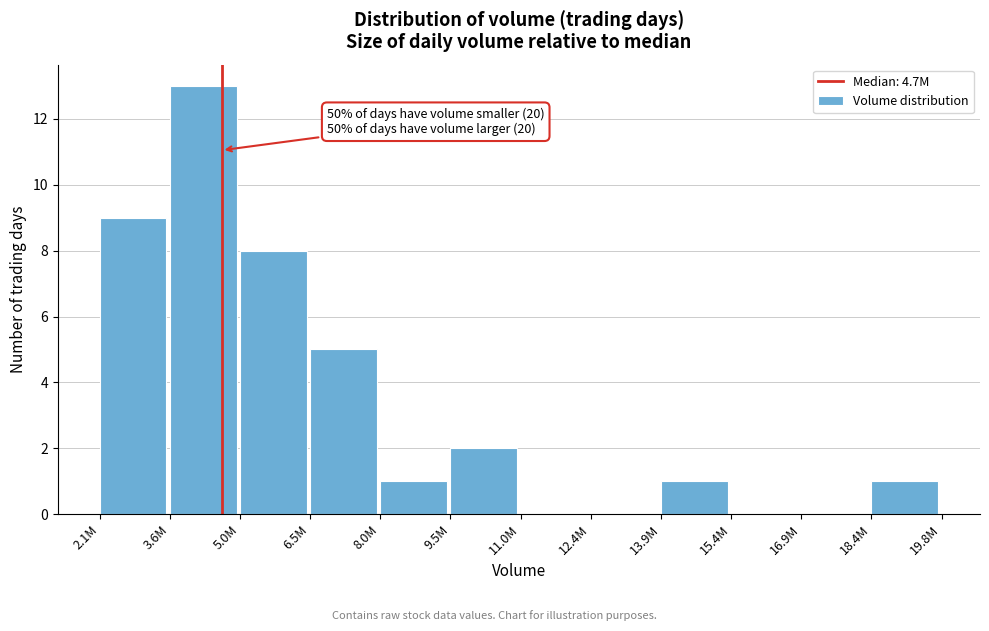

Reading left to right, what are all the values shown in this chart?

2.1M=9	3.6M=13	5.0M=8	6.5M=5	8.0M=1	9.5M=2	11.0M=0	12.4M=0	13.9M=1	15.4M=0	16.9M=0	18.4M=1